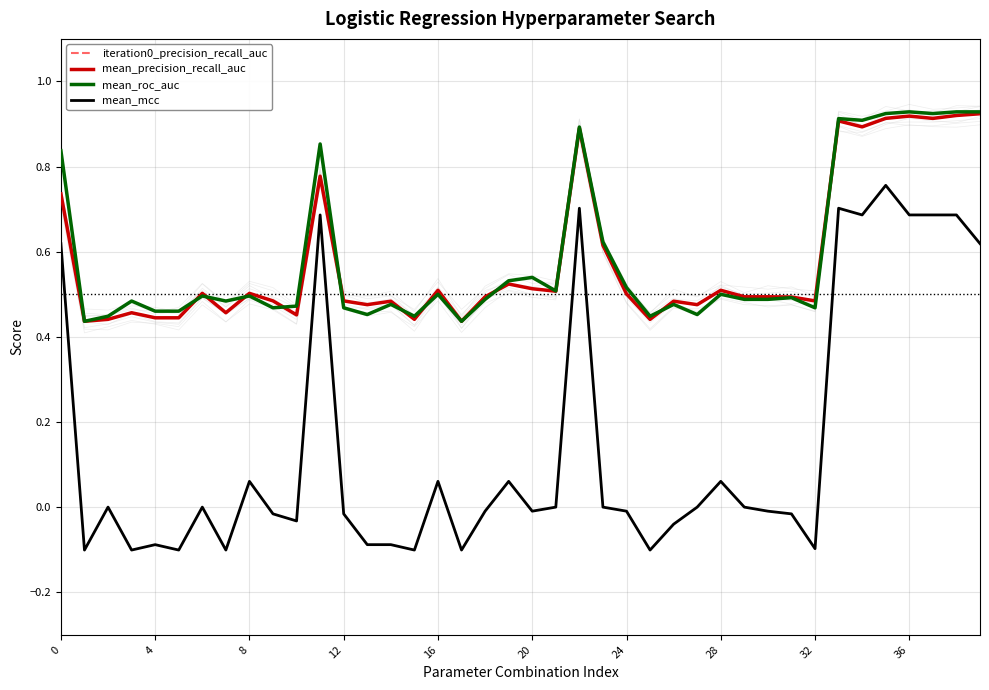

At how many categories does at least one series exceed 0?

40